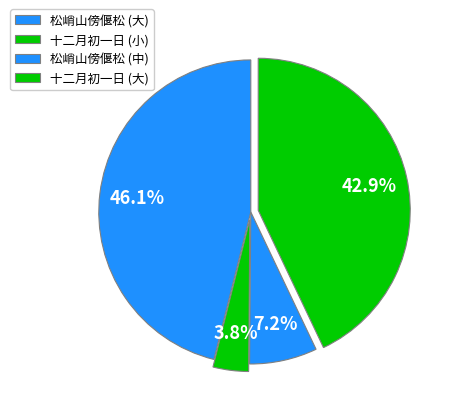

How many segments does this pie chart have?

4